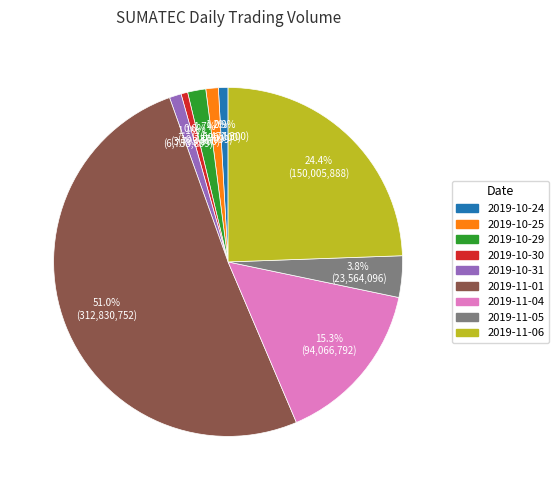

The 2019-10-31 slice represents 11% of the pie. True or false?

False